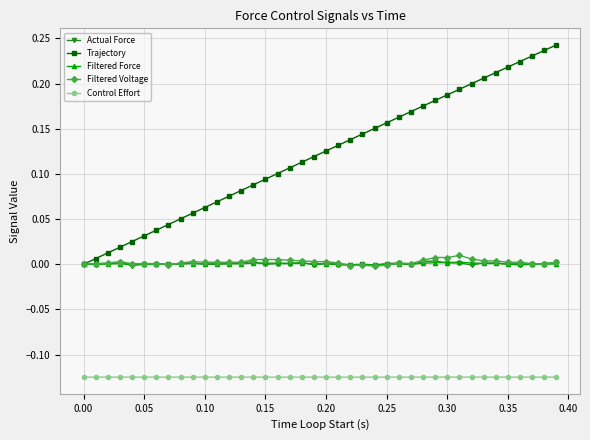

True or false: Actual Force and Control Effort cross at least once.

False